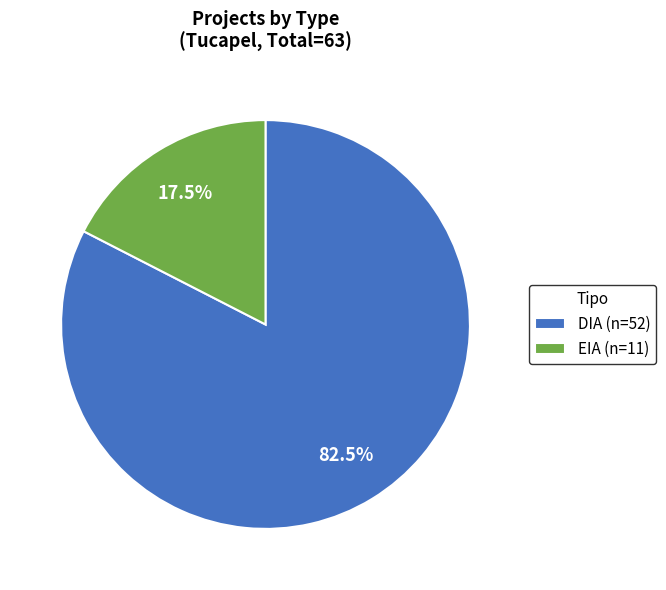

Does DIA account for over 50% of the chart?

Yes